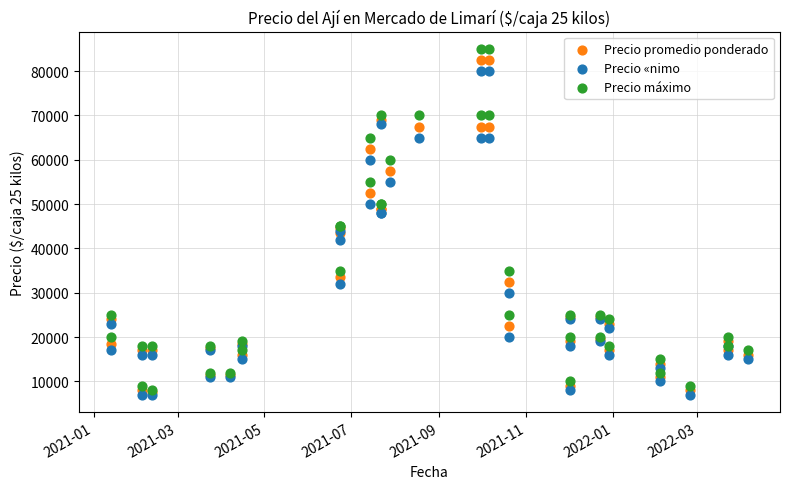

Which series has the widest spread of Y values?

Precio máximo